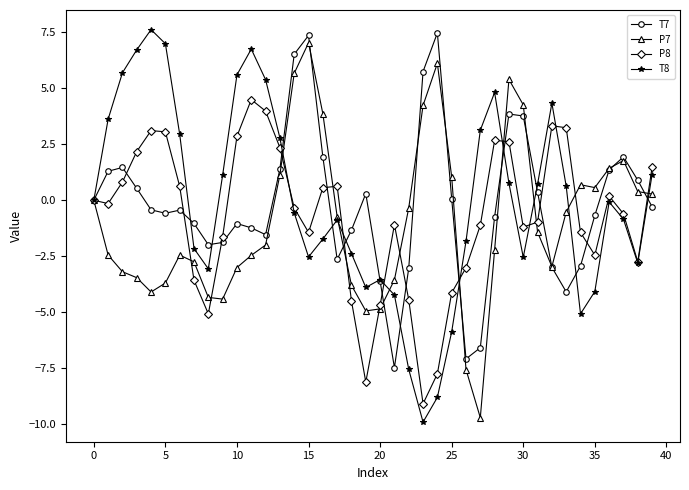

Which series has the largest range (max minus min)?

T8